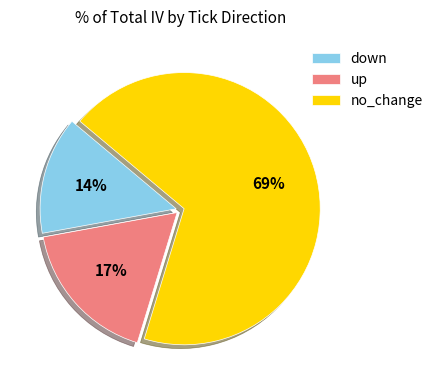

Which category accounts for the majority?

no_change